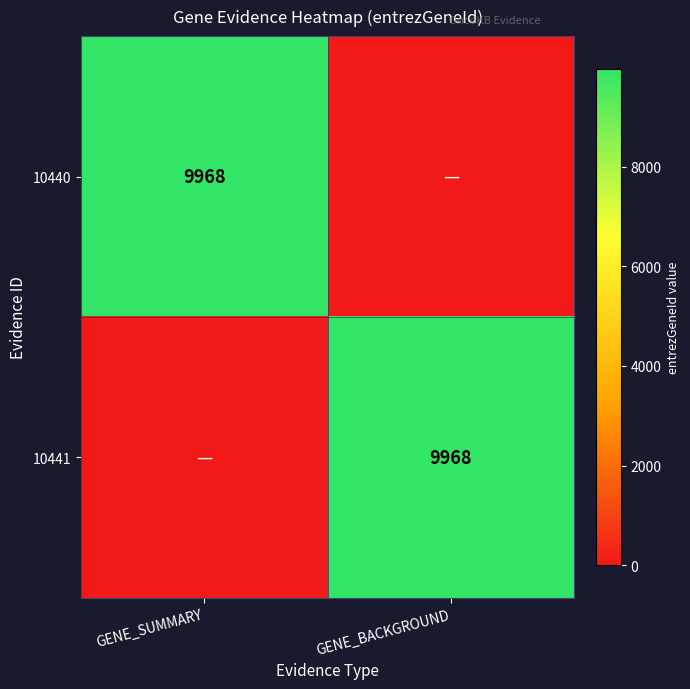

The value of 10440 at GENE_SUMMARY is 9968. True or false?

True